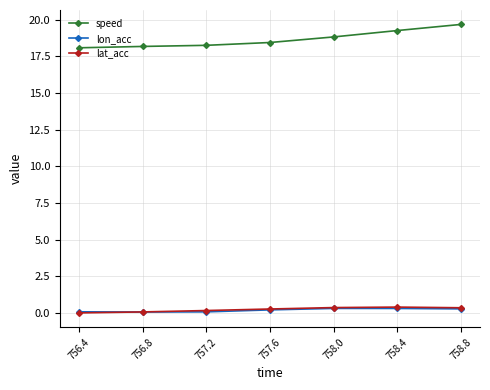

What is the minimum value for speed?

18.1